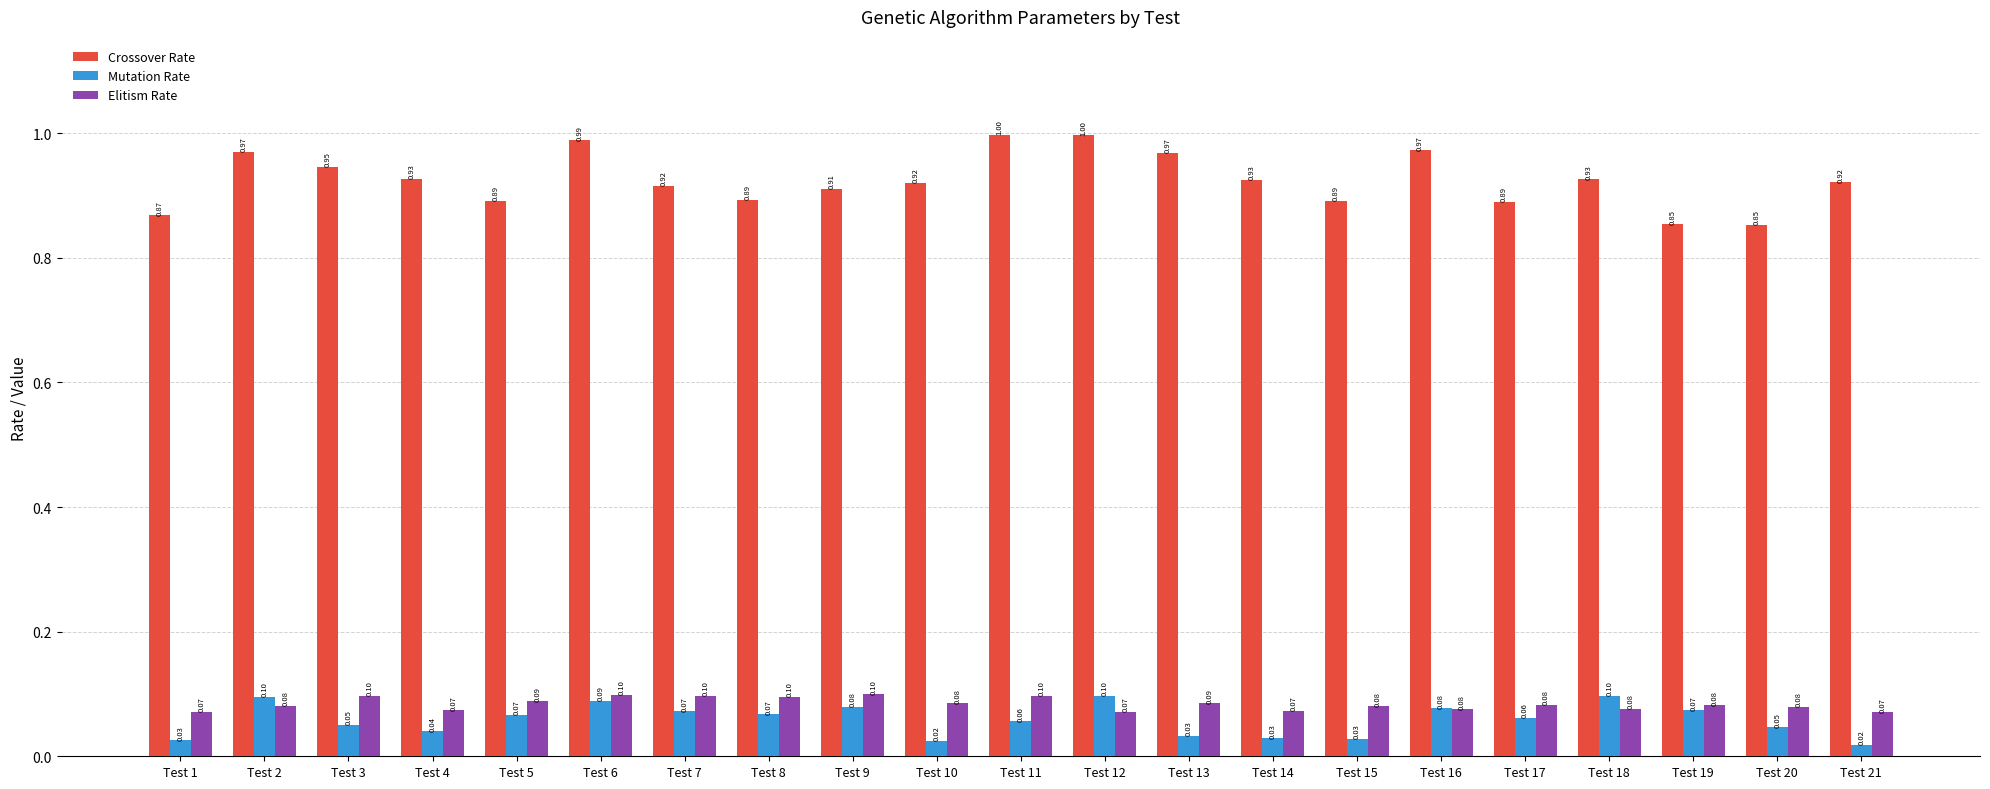

What is the average value of the Mutation Rate series?

0.1